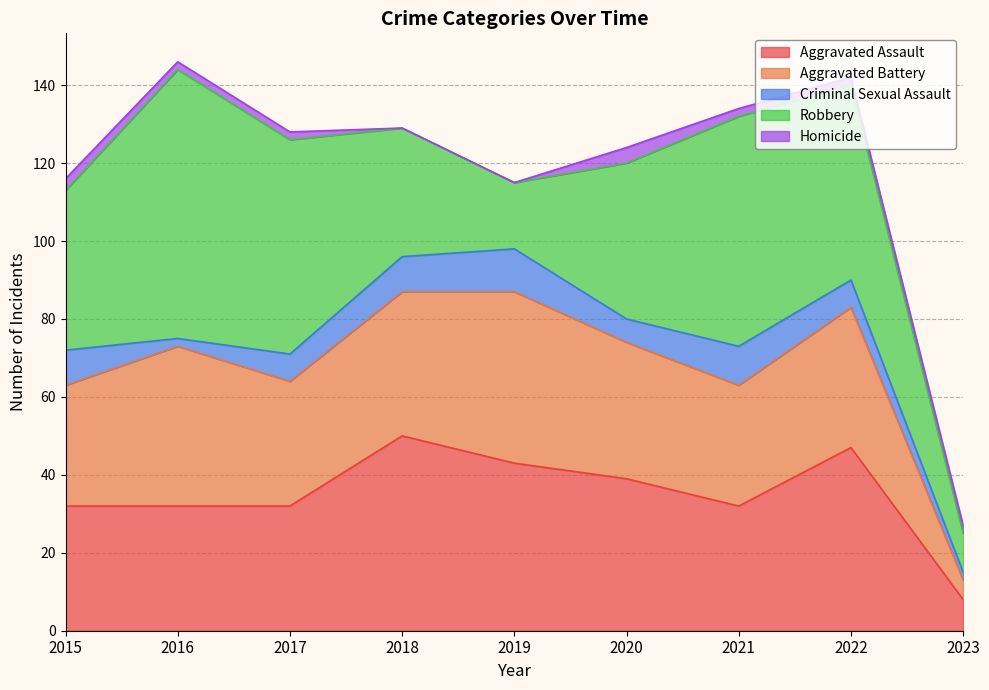

At which category does Robbery reach its first local peak?

2016